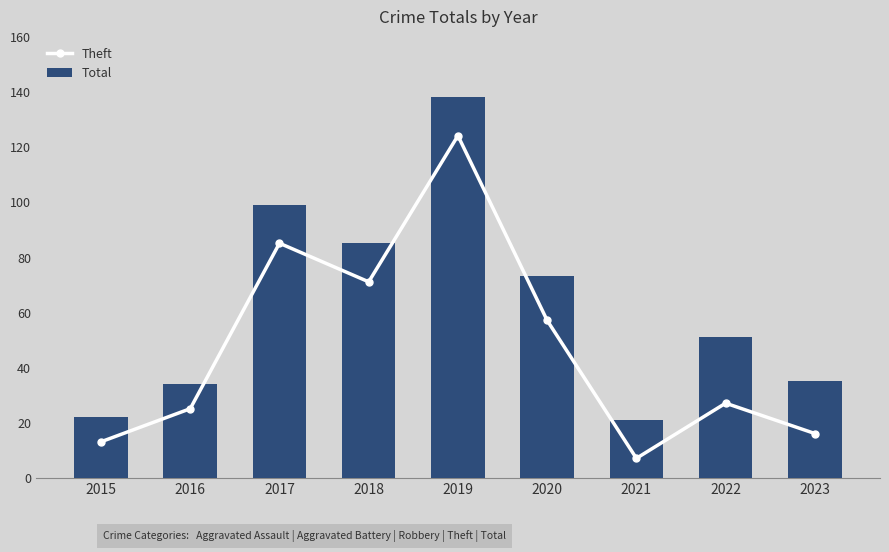

Where is Theft nearest to the value 65?

2018